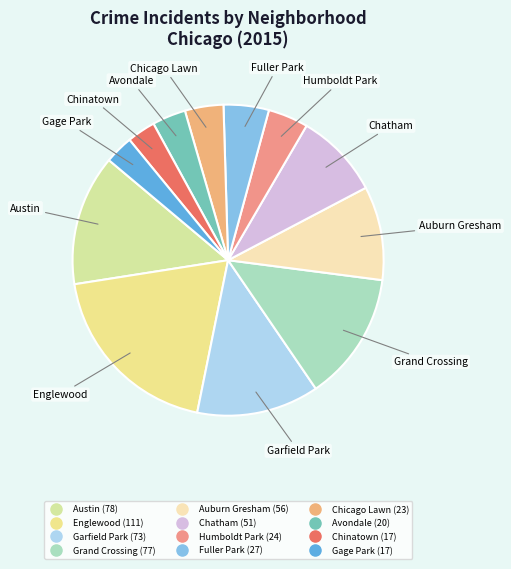

Is the sum of Chicago Lawn and Englewood greater than half?

No